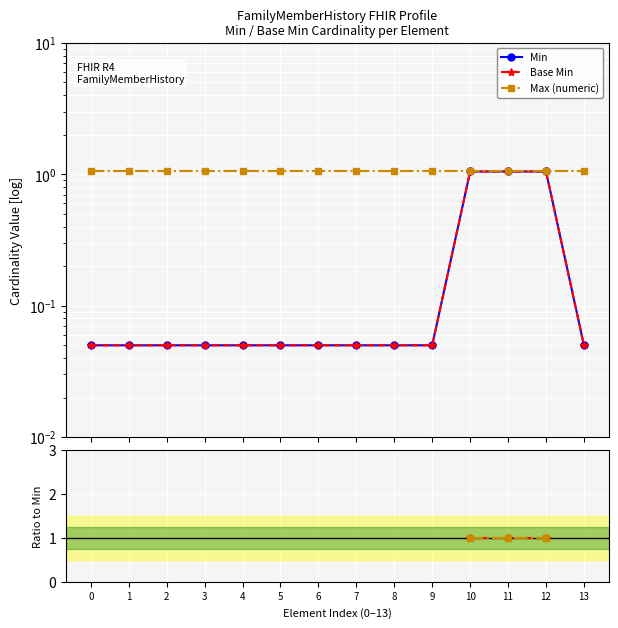

Is the value of Base Min at 7 greater than the value of Min at 1?

No